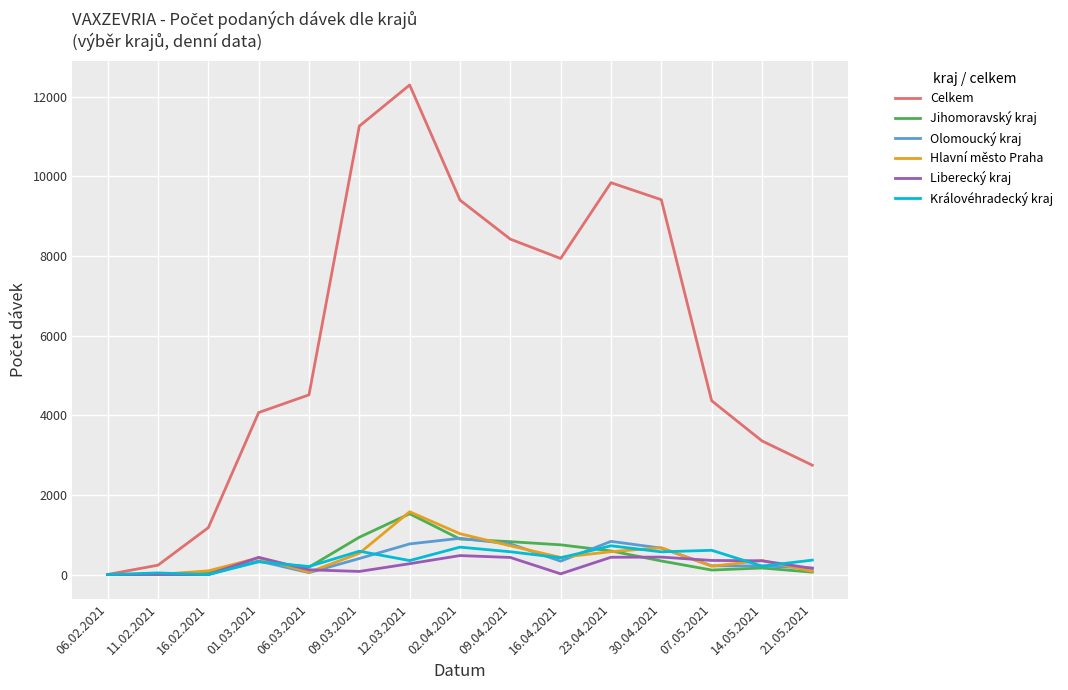

Which series changed the most between 01.03.2021 and 23.04.2021?

Celkem